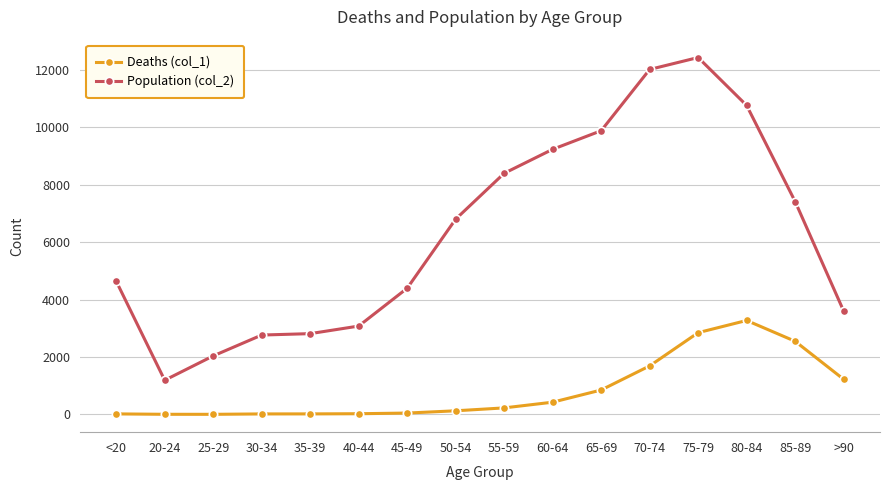

Which series has the largest range (max minus min)?

Population (col_2)